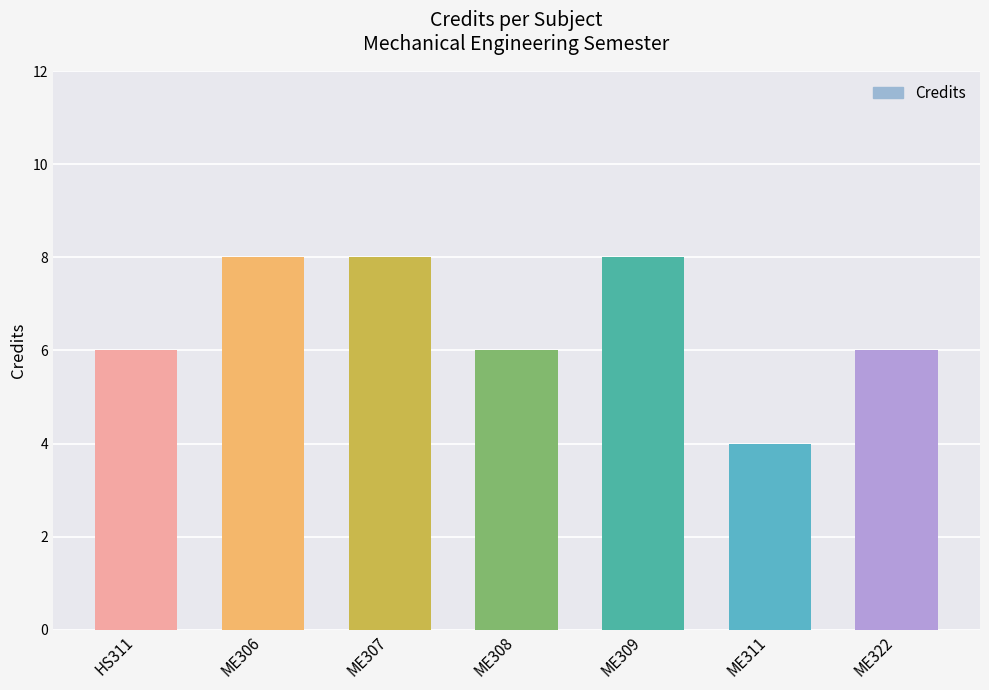

Between ME308 and ME307, which is larger?

ME307